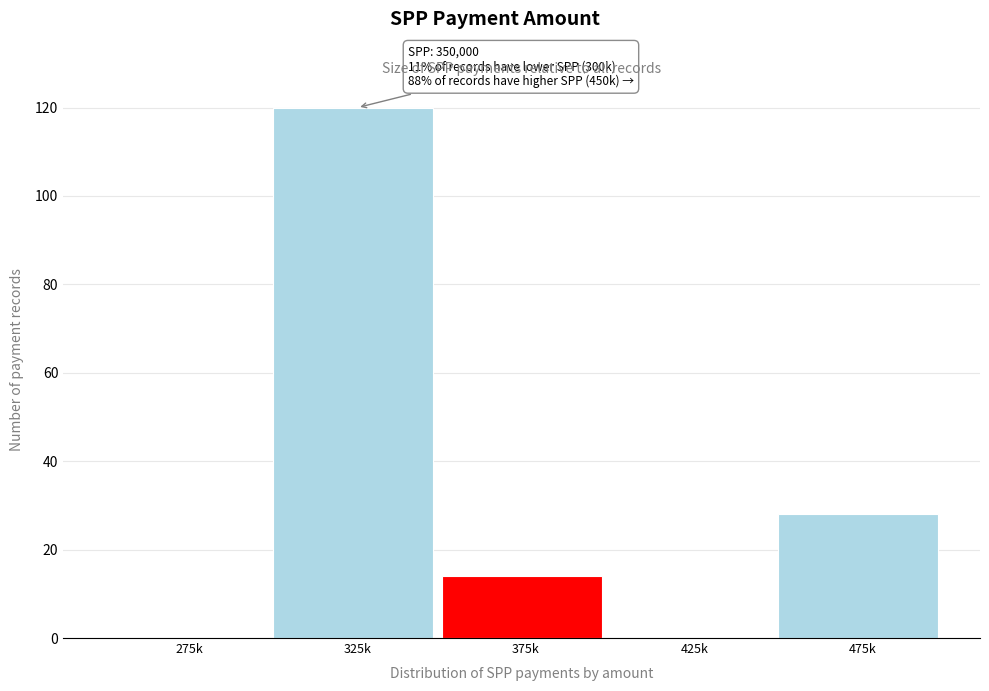

Reading left to right, list all the values displayed in this chart.

275k=0	325k=120	375k=14	425k=0	475k=28